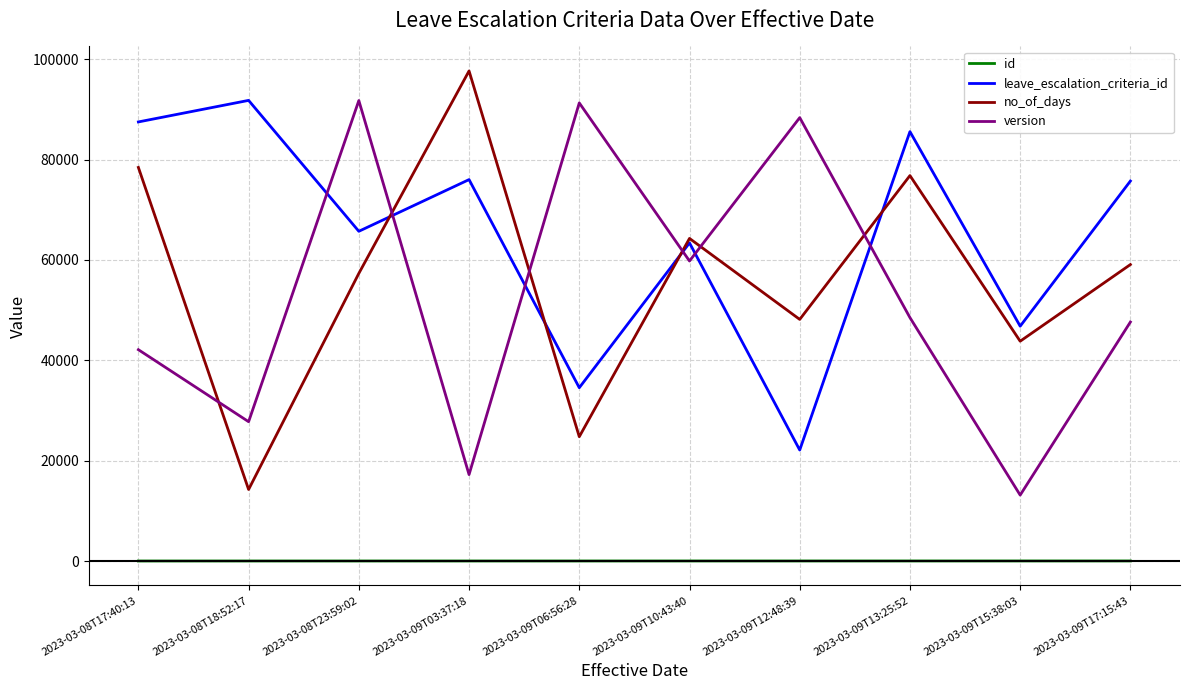

Which series changed the most between 2023-03-08T17:40:13 and 2023-03-09T06:56:28?

no_of_days